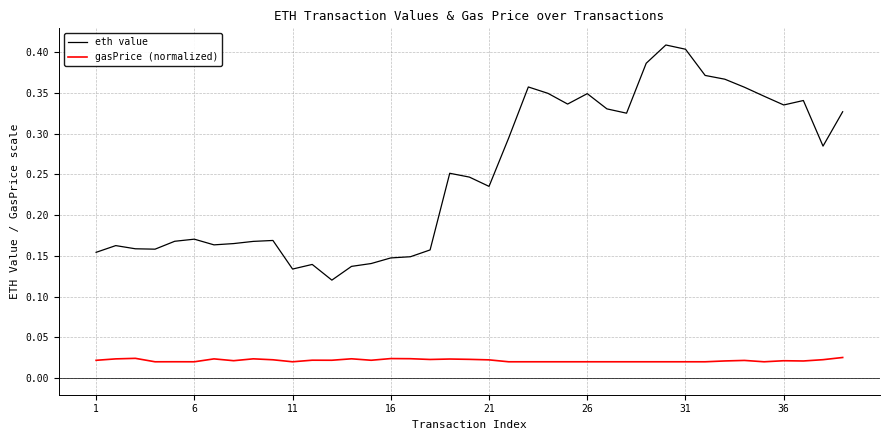

Which series has the widest spread of values?

eth value